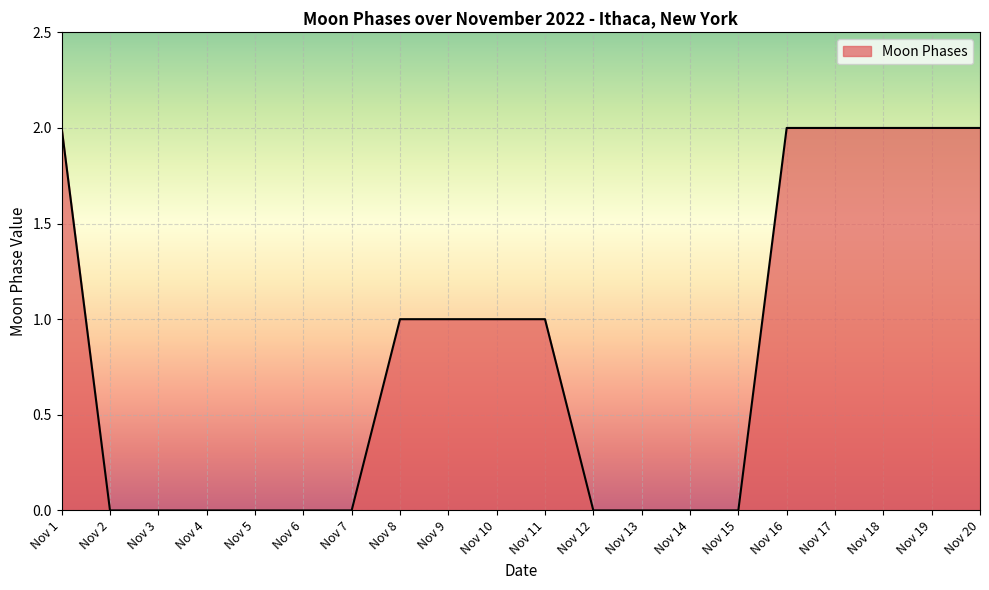

Which has a higher value, Nov 4 or Nov 8?

Nov 8